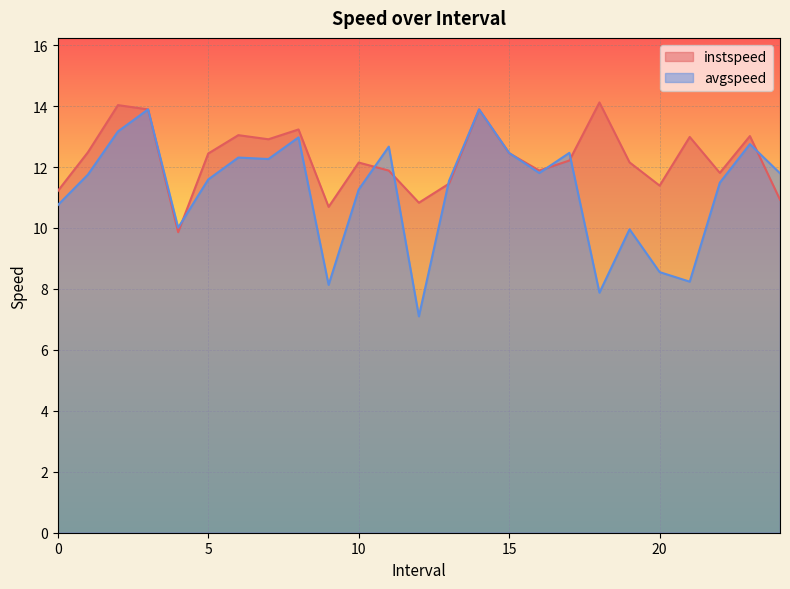

Does the chart display data point markers on the line(s)?

No